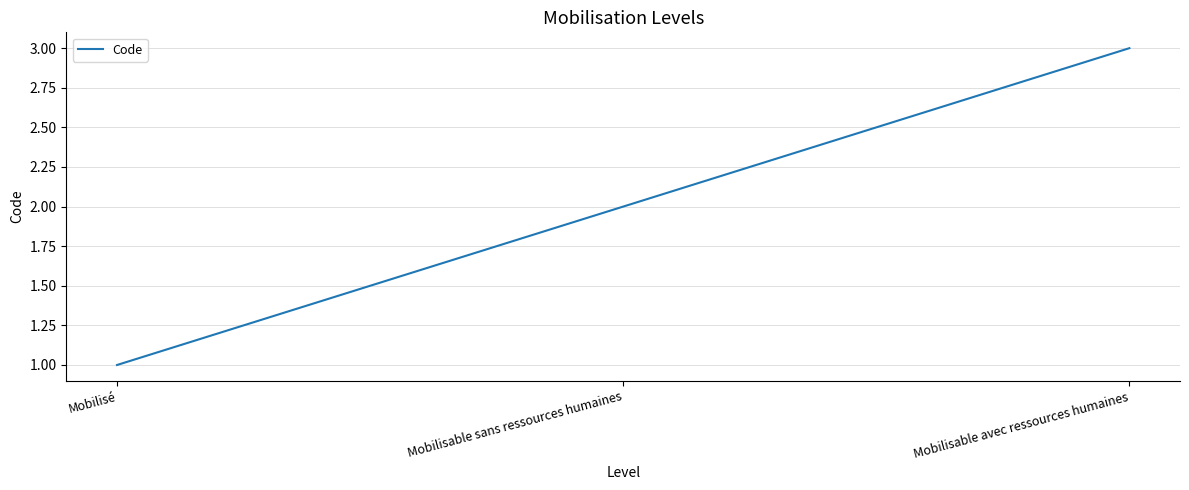

What is the difference between the maximum and minimum values?

2